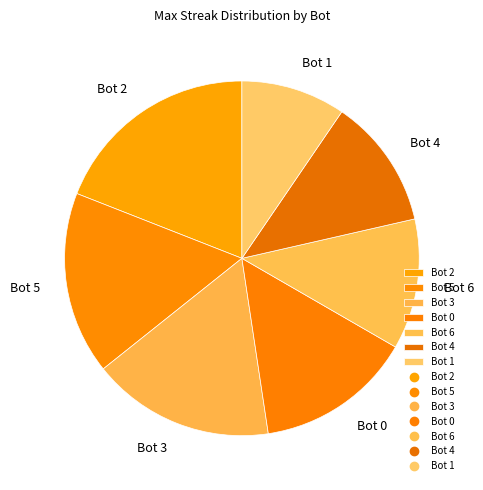

Is there a majority slice in this chart?

No